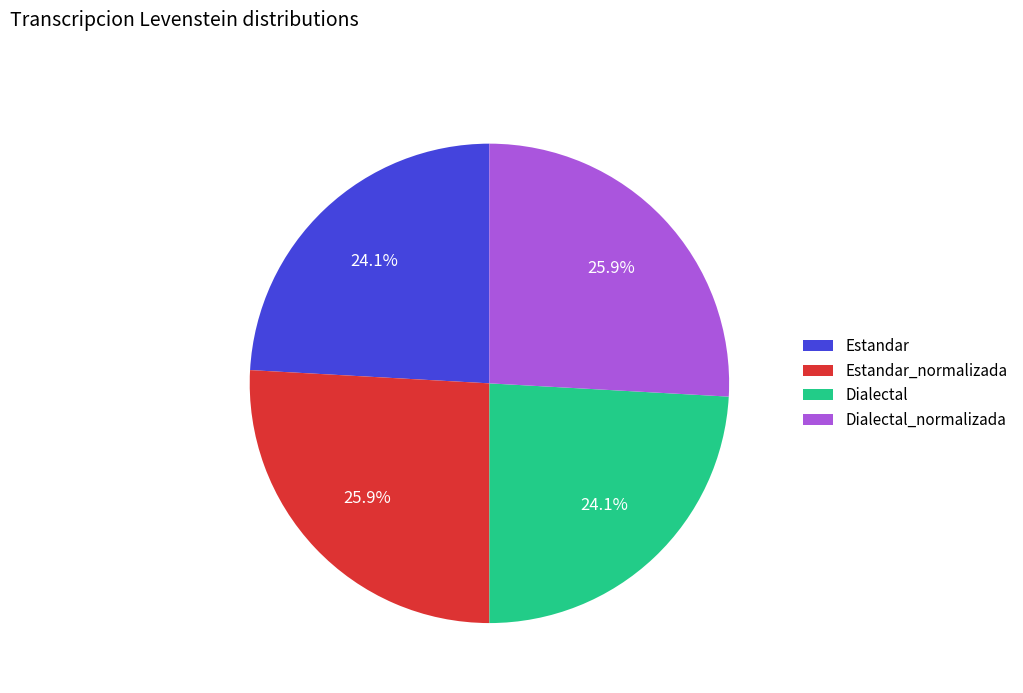

Is there any slice that represents more than half of the pie?

No